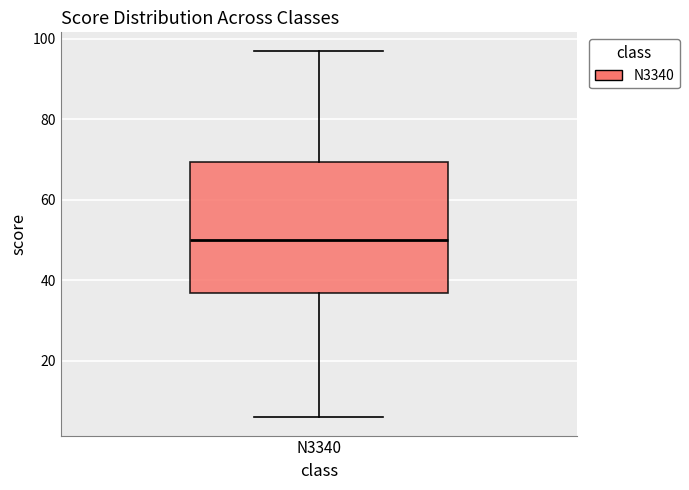

Read this box plot against the y-axis: the position of the median line, the range covered by the box, and the ends of both whiskers. The values are not printed on the chart, so give them approximately, as read against the axis.

median 50, box 36 to 70, whiskers 6 to 98